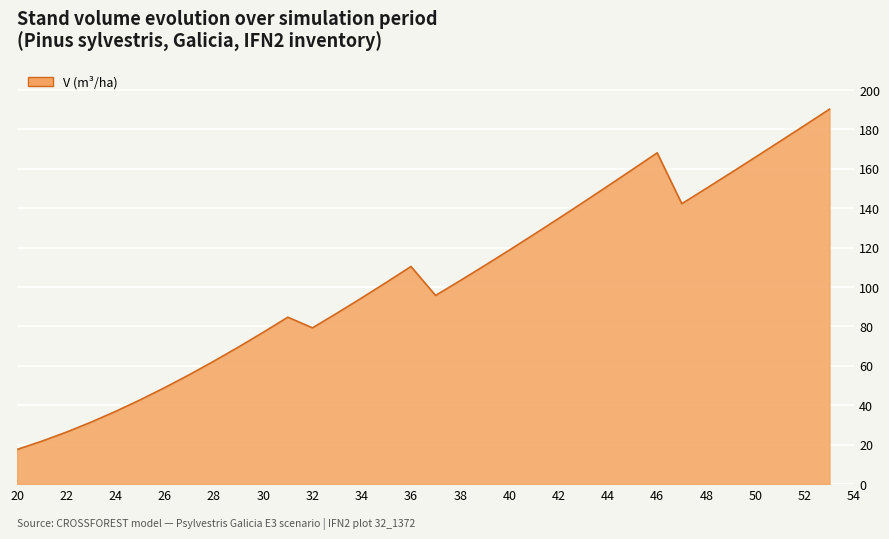

What is the average value?

103.6